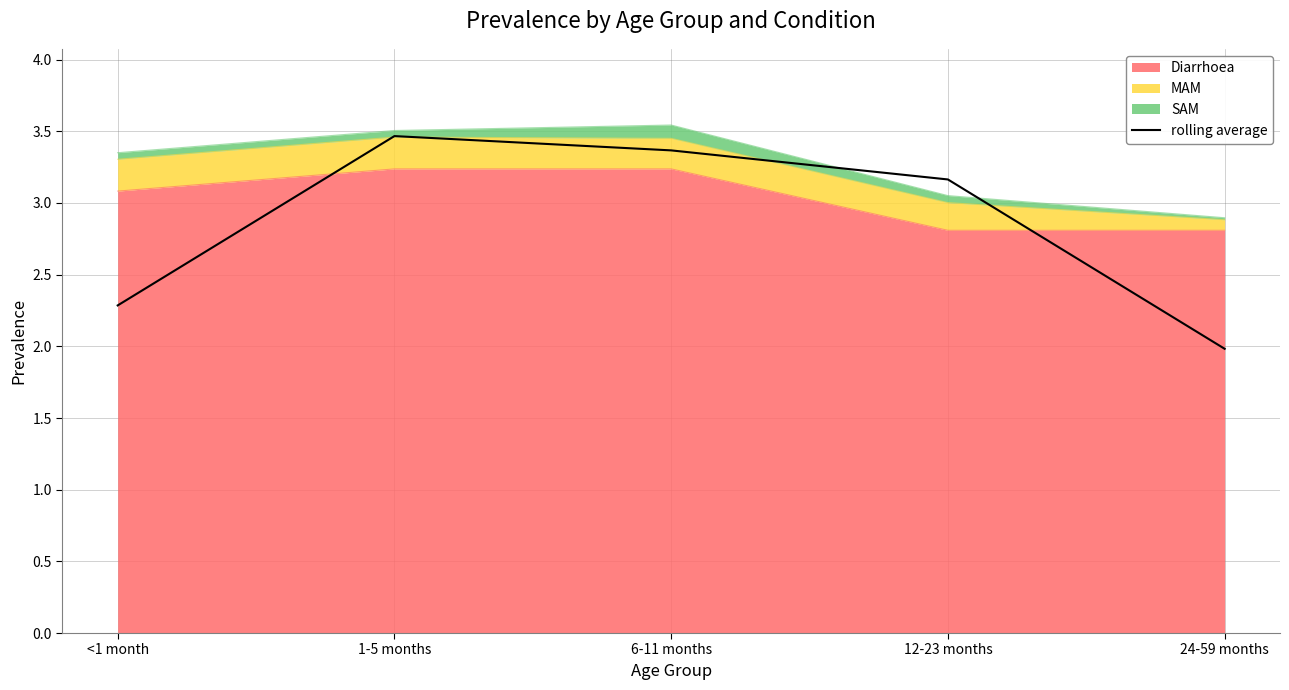

How many points are higher than both their immediate neighbors (excluding endpoints)?

1